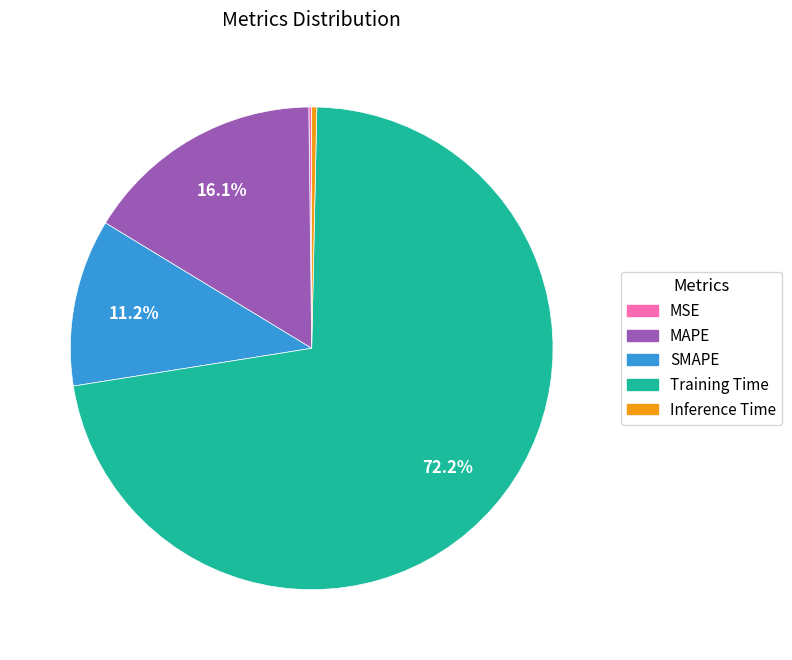

True or false: SMAPE accounts for 6% of the total.

False